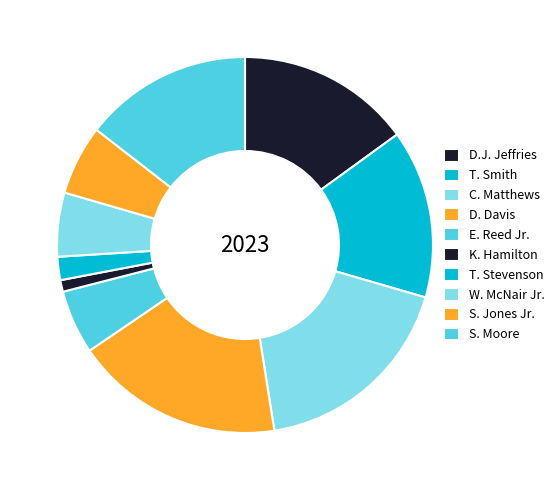

How many segments does this pie chart have?

10